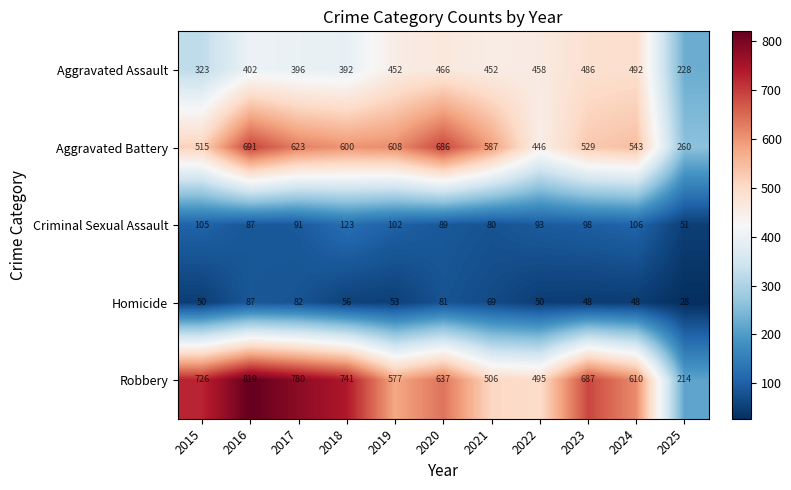

What is the average value of the Aggravated Assault series?

413